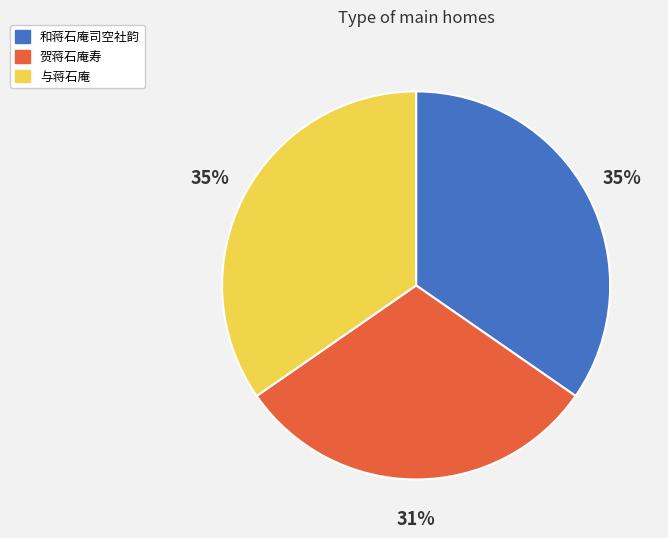

True or false: 和蒋石庵司空社韵 accounts for 46% of the total.

False